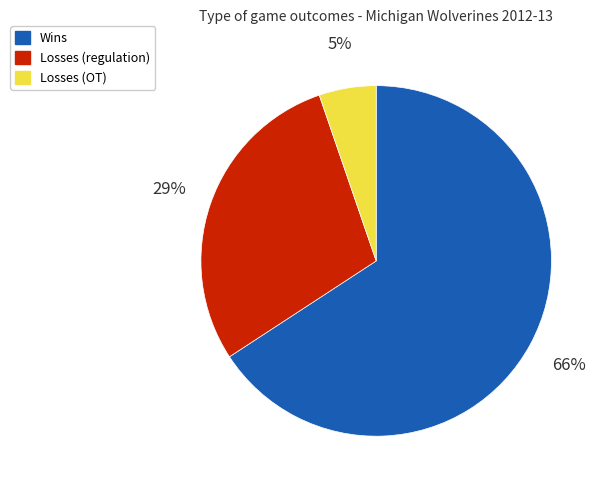

Does any single category account for the majority?

Yes